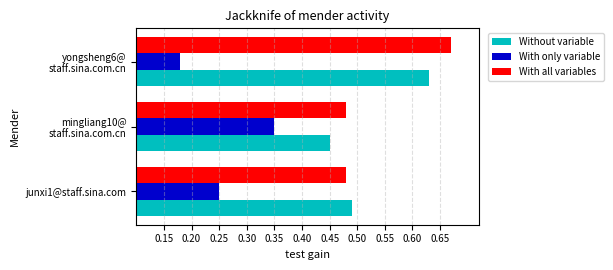

At how many categories does at least one series exceed 0?

3